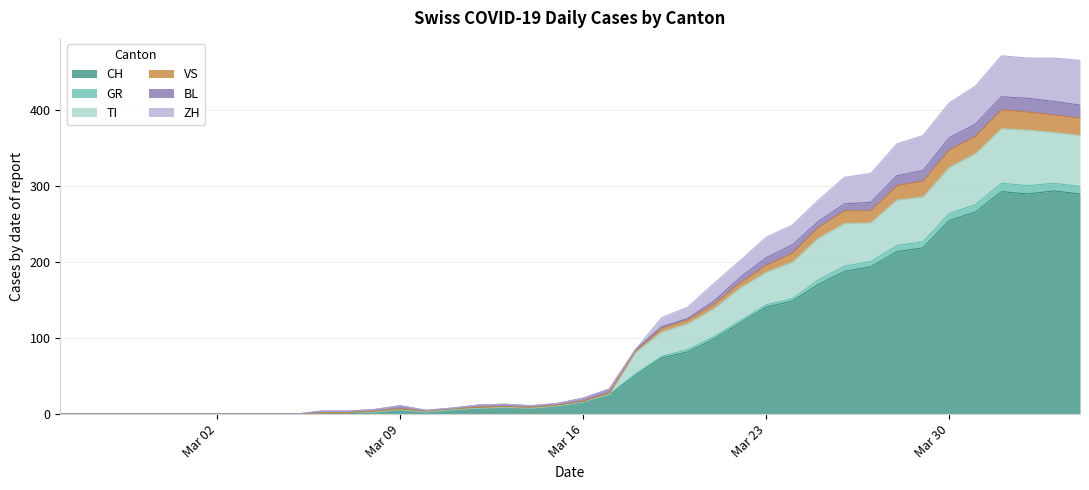

What is the maximum value for CH?

294